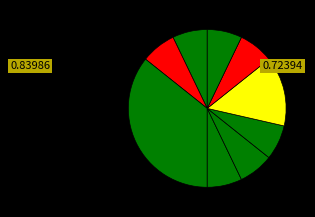

To the nearest percent, what is the average slice percentage?

11%